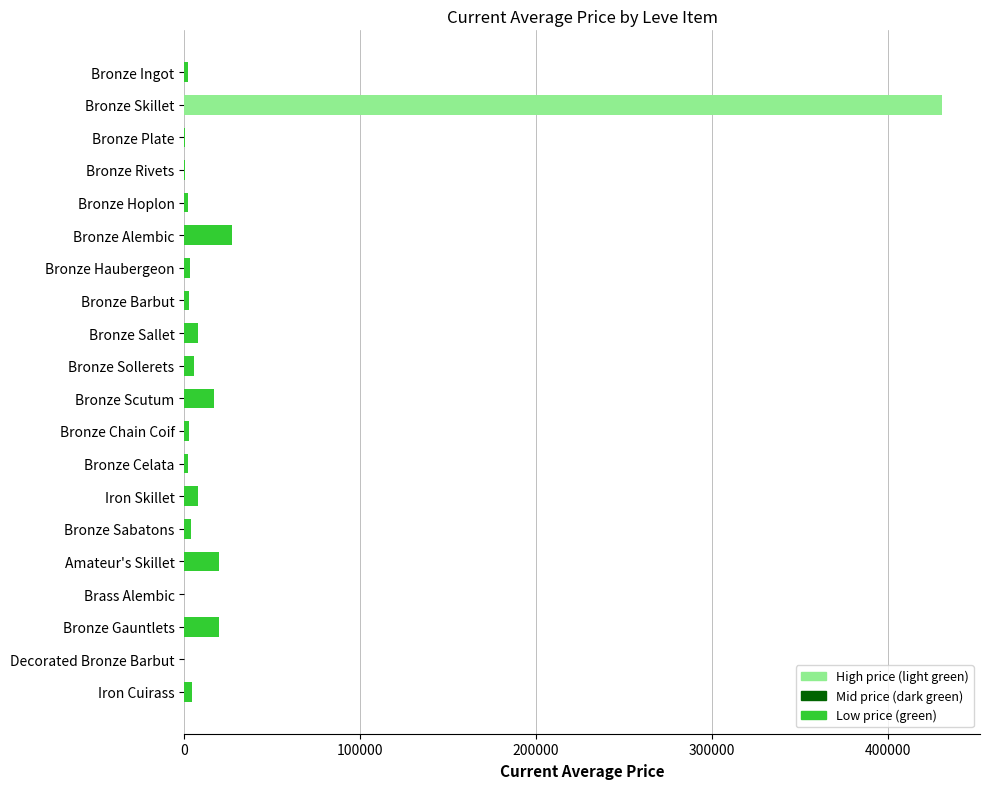

Between Decorated Bronze Barbut and Bronze Alembic, which is larger?

Bronze Alembic